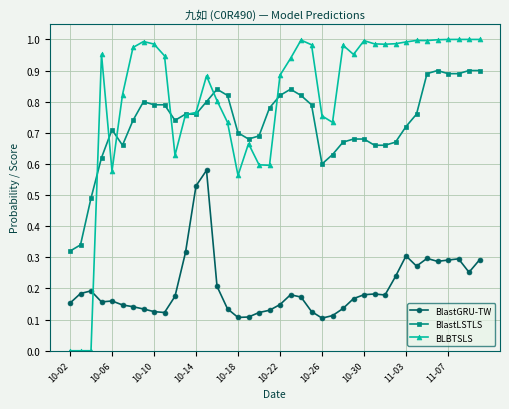

Count the BlastGRU-TW values in the range 0 to 1.

40